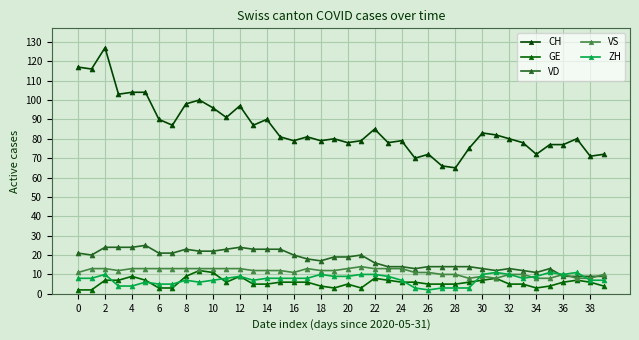

List the series in order of their peak value, lowest first.

ZH, GE, VS, VD, CH